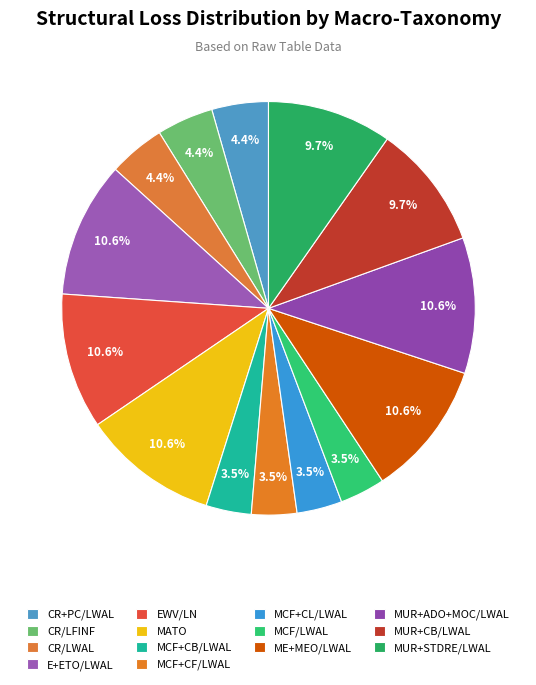

Count the number of slices in the pie.

14